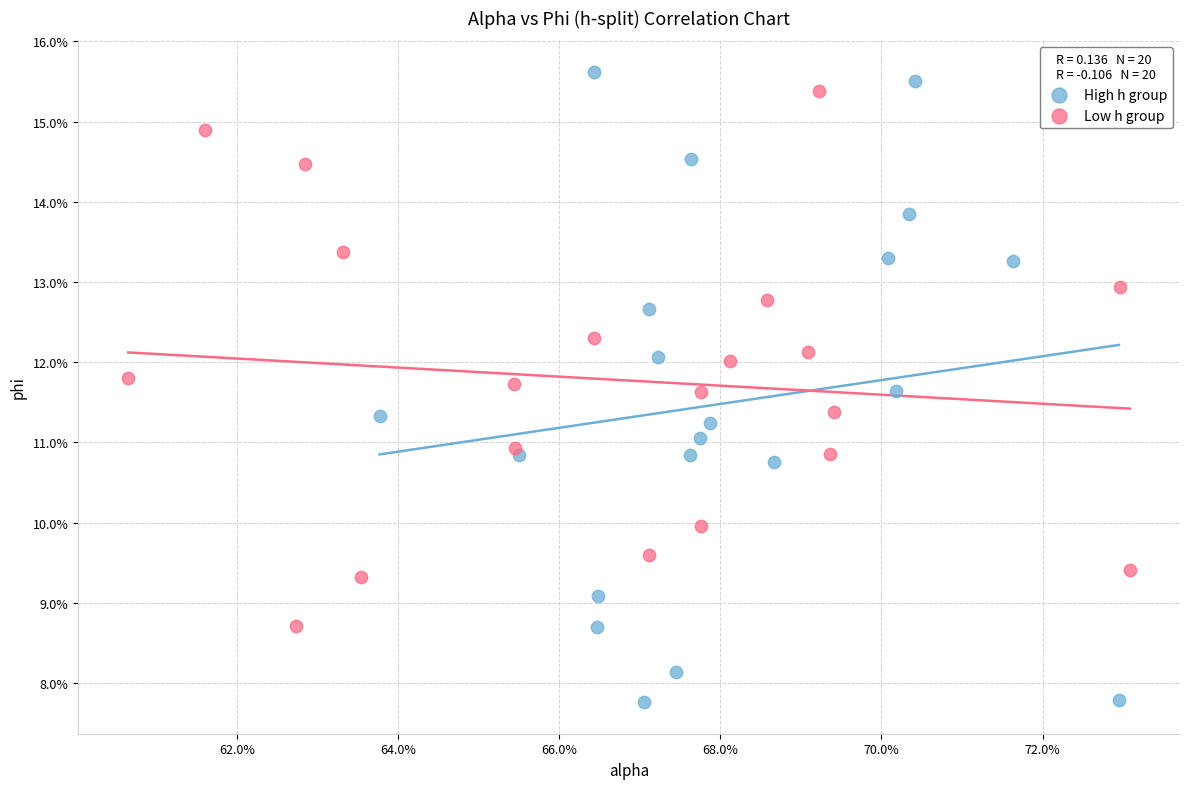

Which series has the largest Y range (max minus min)?

High h group